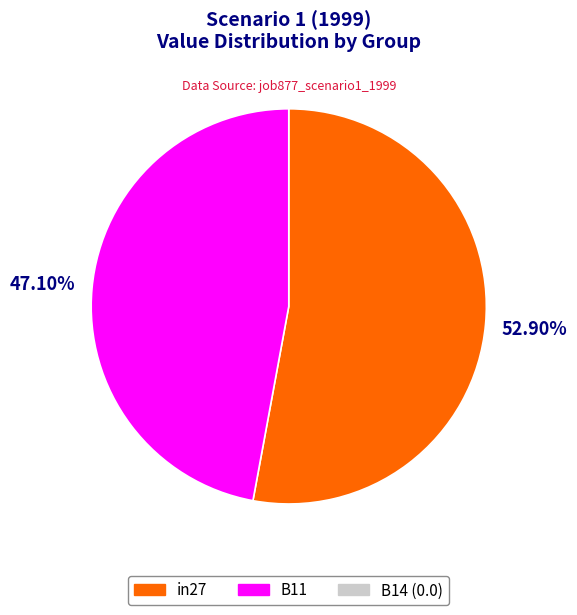

Does any single category account for the majority?

Yes